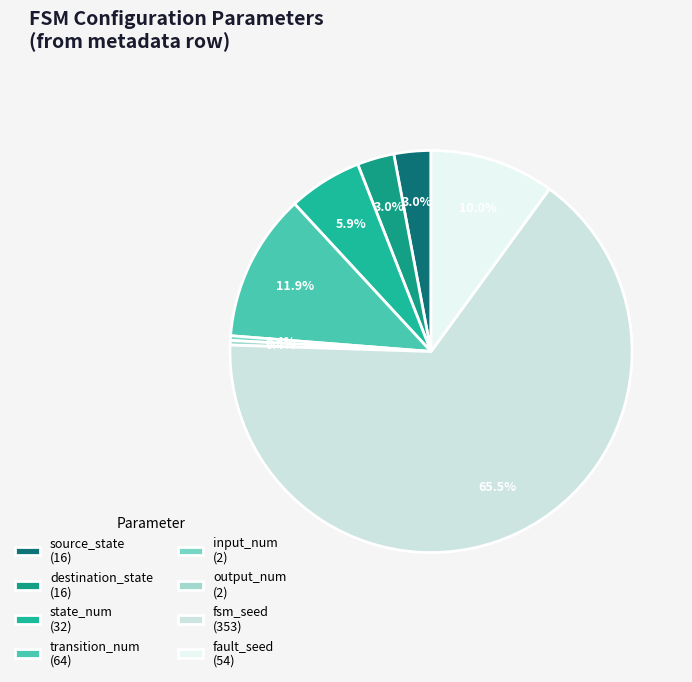

Which has a higher value, destination_state or input_num?

destination_state